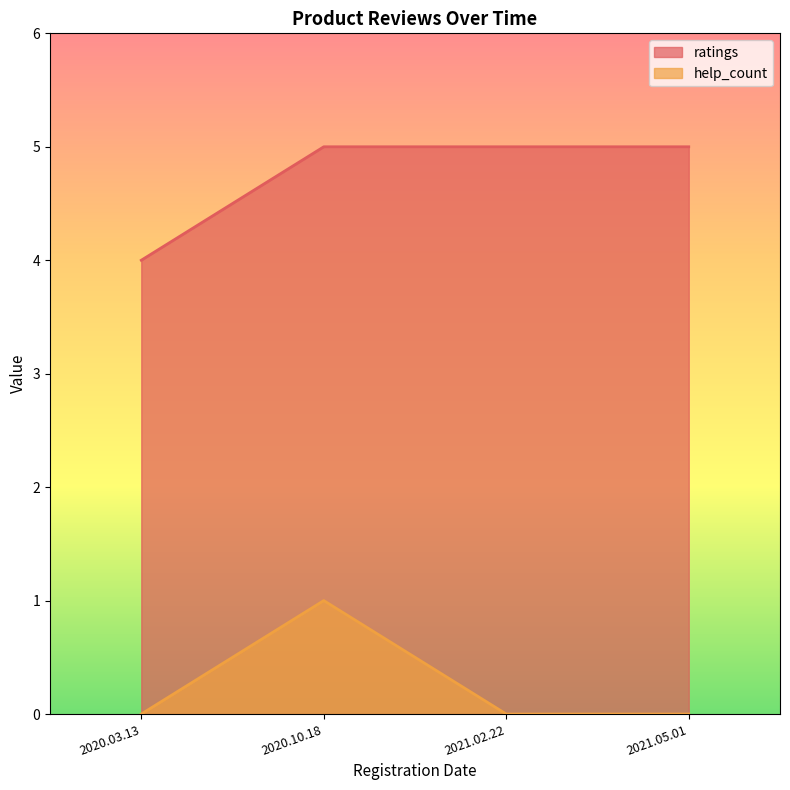

Rank the series by their maximum value, from lowest to highest.

help_count, ratings